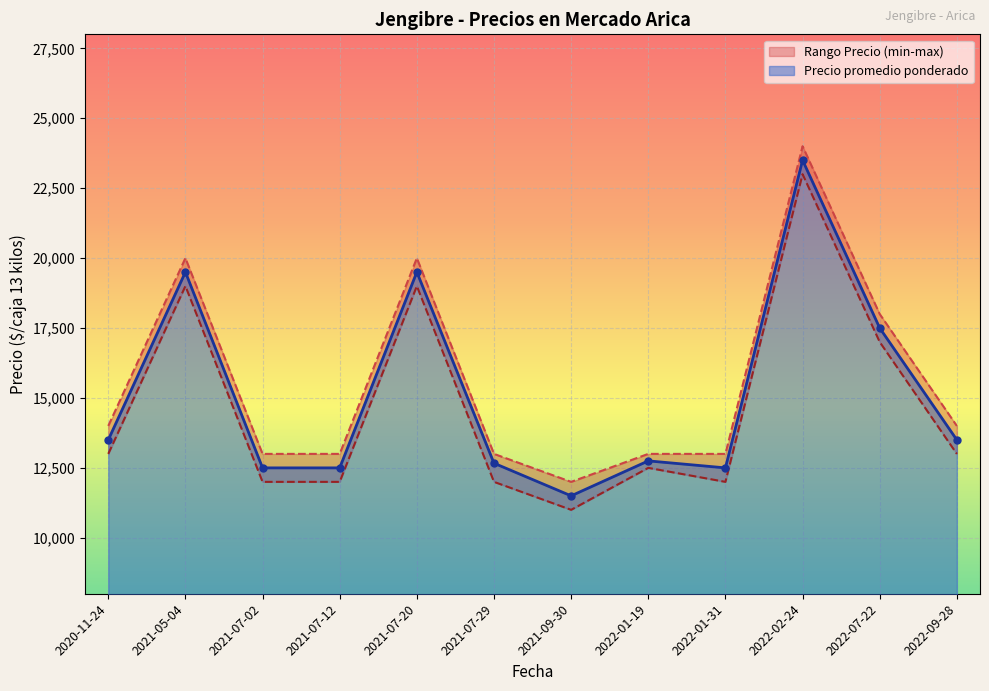

What is the value of the Precio promedio ponderado point at the 4th from the left?

12500